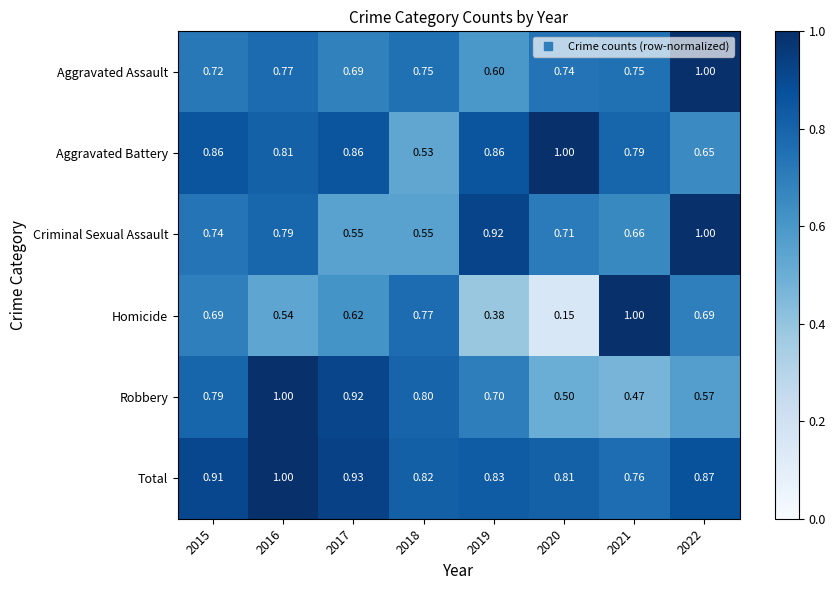

Which series changed the most between 2018 and 2020?

Homicide